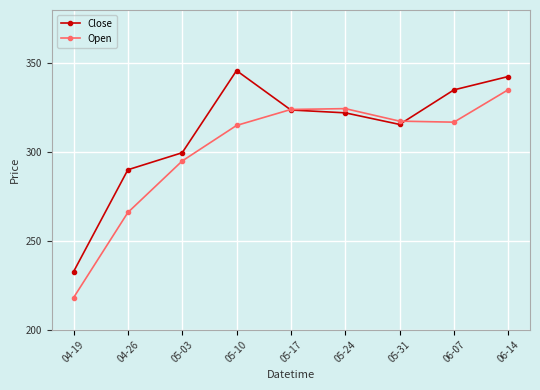

Between 05-31 and 06-14, which series saw the biggest shift?

Close